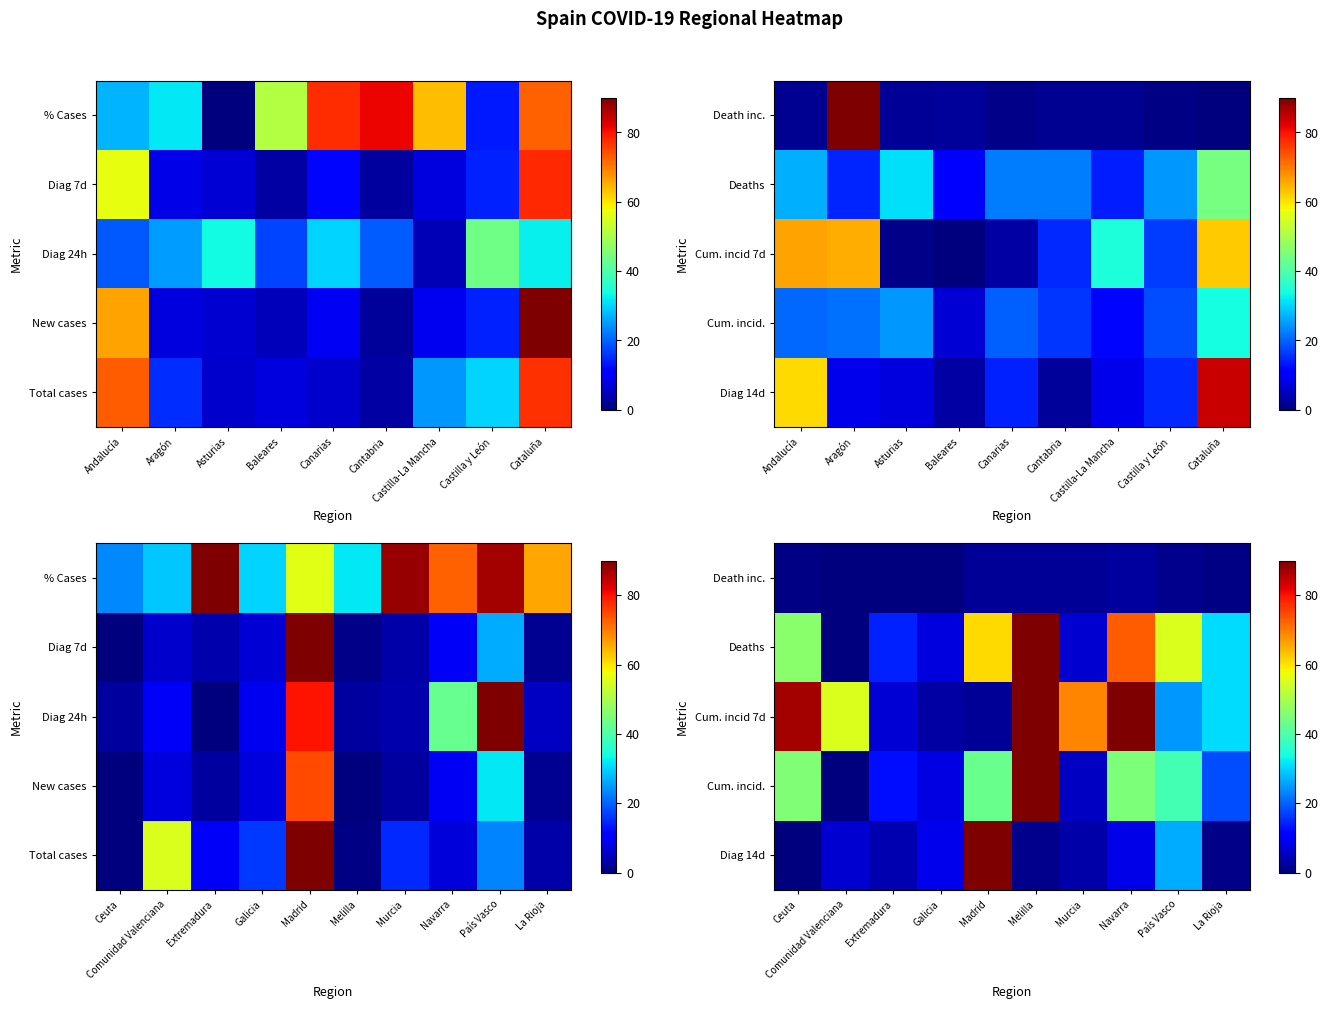

Is the value of Diag 14d at Ceuta greater than the value of Cum. incid. at País Vasco?

No